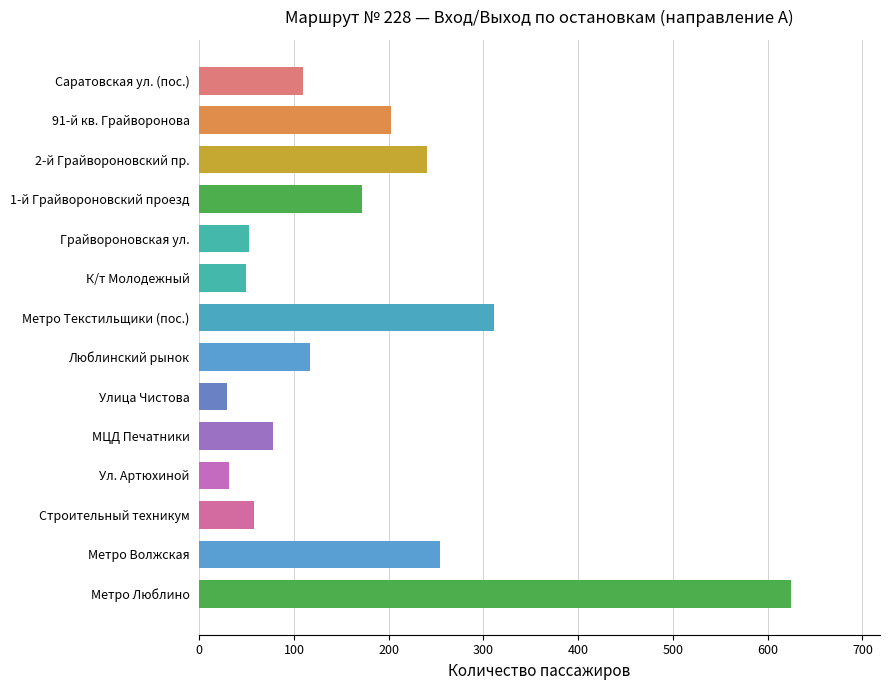

What is the difference between the values at Ул. Артюхиной and МЦД Печатники?

46.7